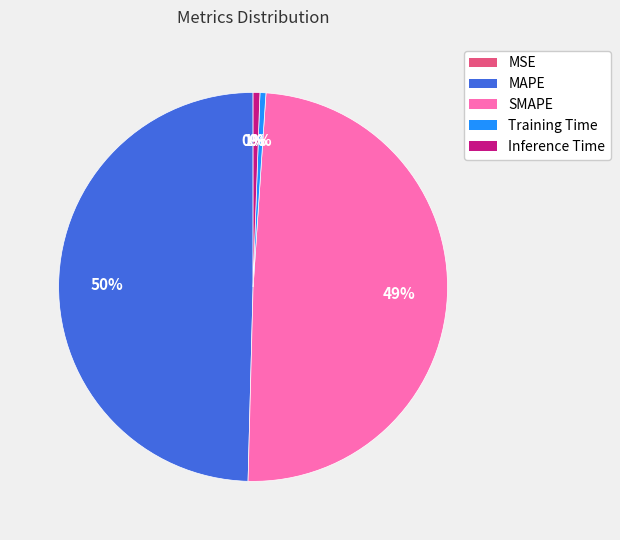

Is the sum of SMAPE and MAPE greater than half?

Yes